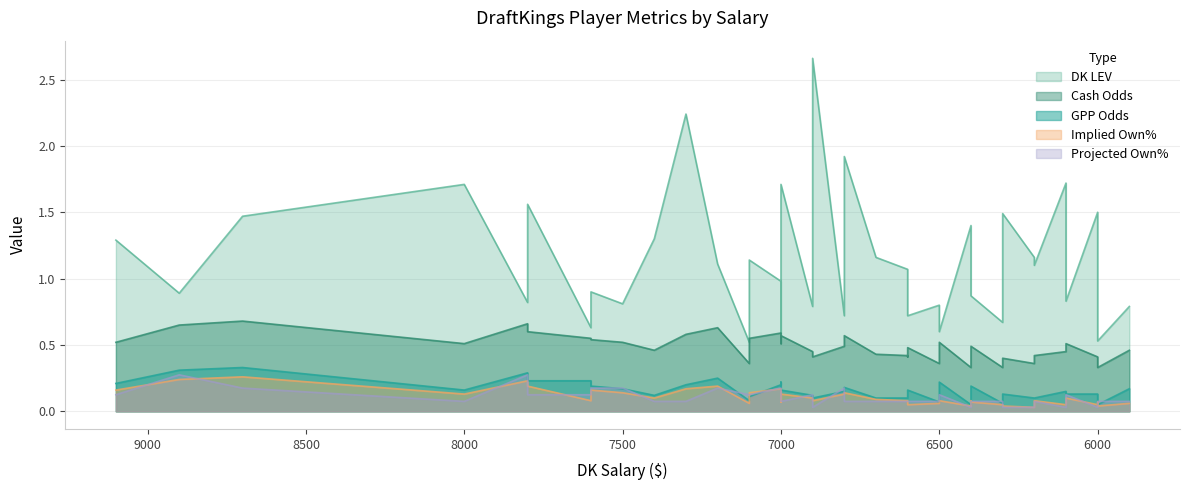

What is the sum of all Cash Odds values?

19.3